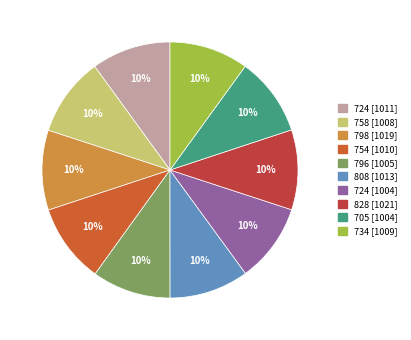

Rank the categories by value from lowest to highest.

724, 705, 796, 758, 734, 754, 724, 808, 798, 828